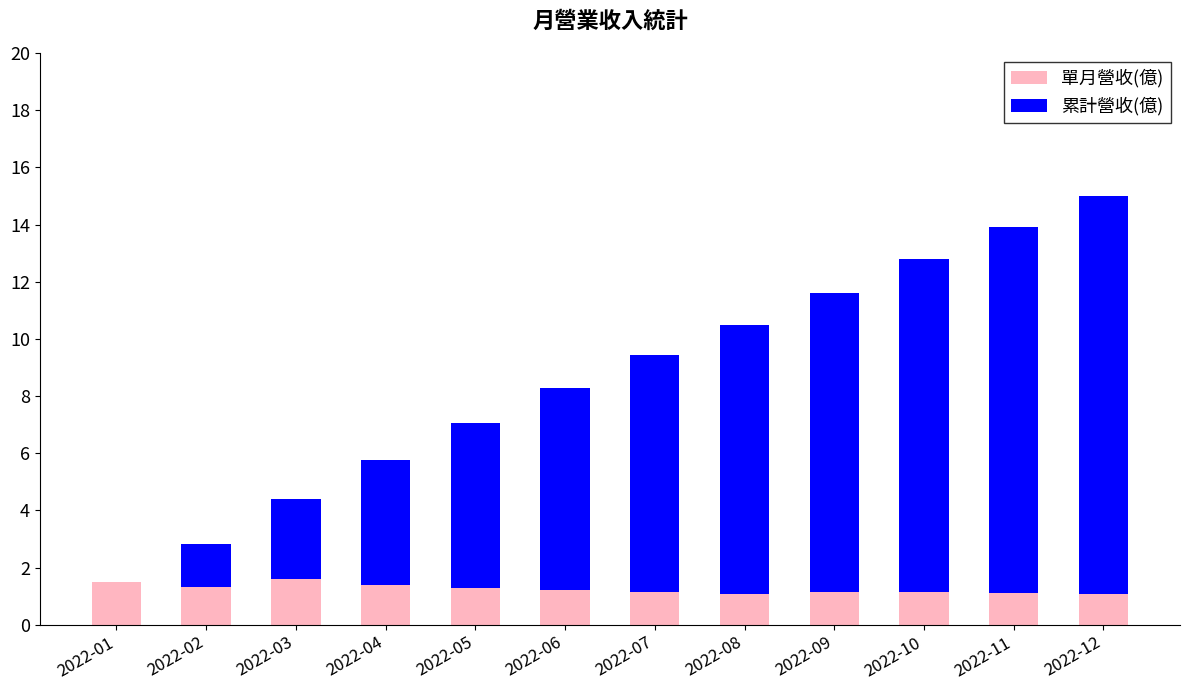

What is the sum of the 單月營收(億) values at 2022-06 and 2022-01?

2.7